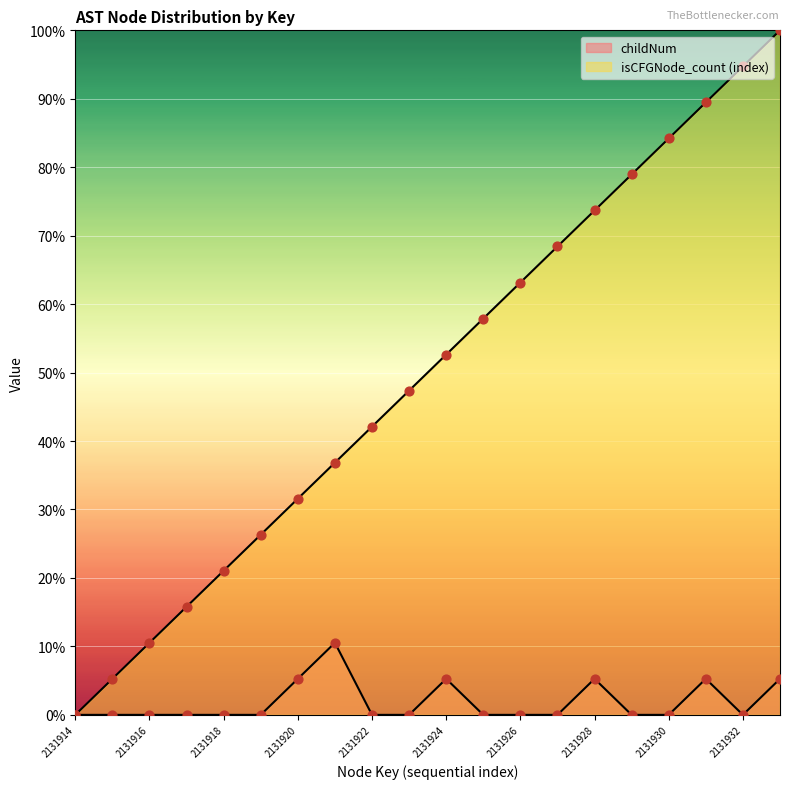

Which series contains the lowest Y value?

childNum